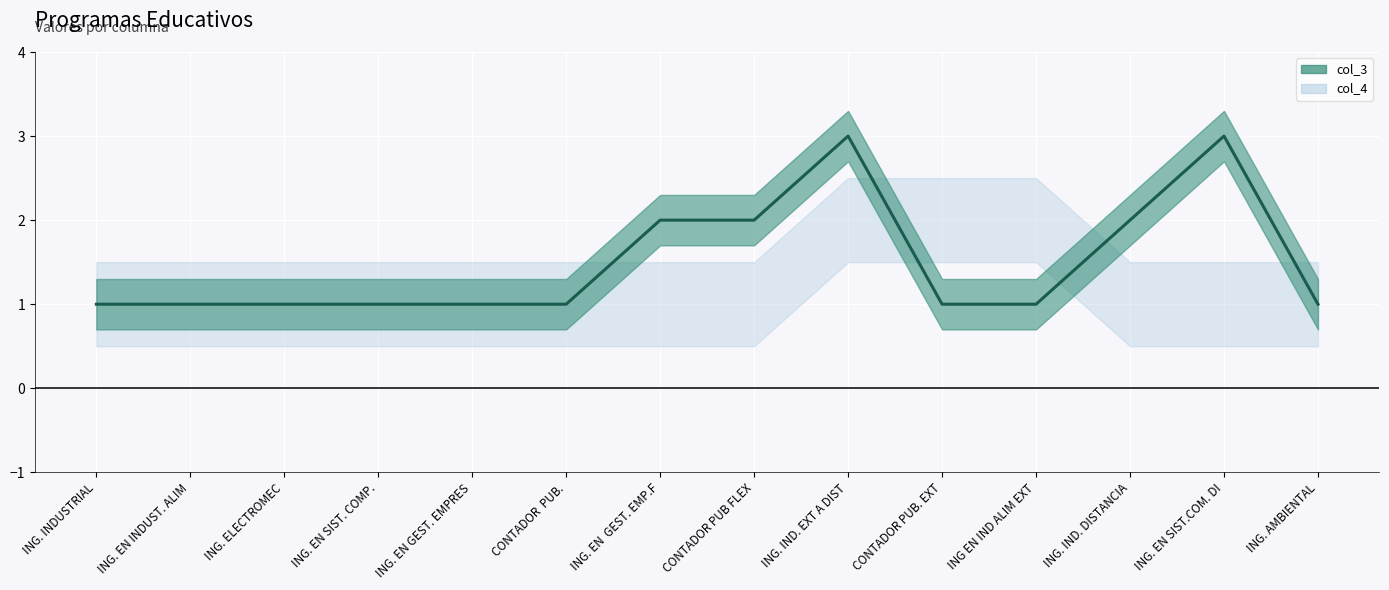

Which label corresponds to the smallest value in the chart?

ING. INDUSTRIAL